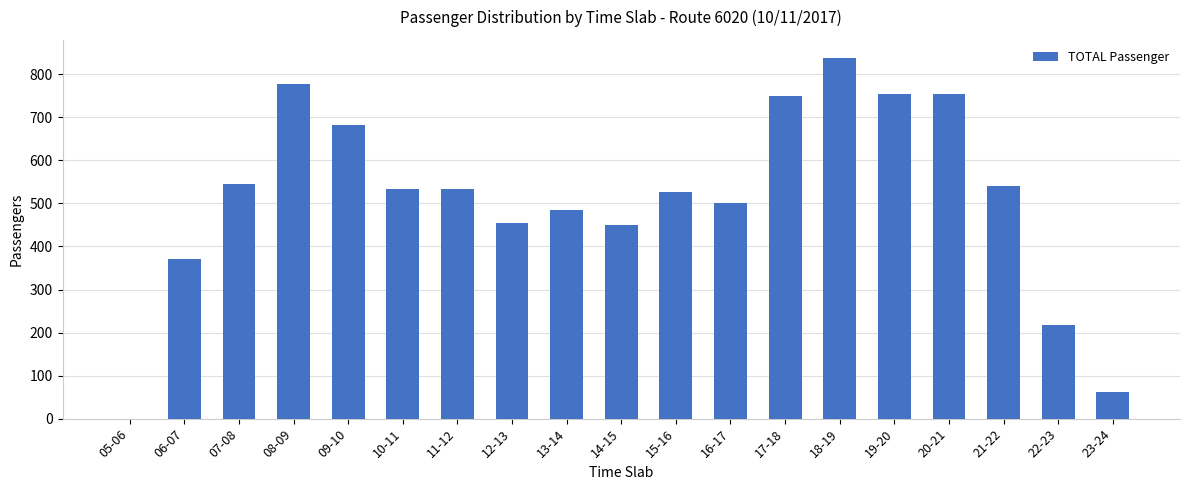

Between 11-12 and 16-17, which is larger?

11-12